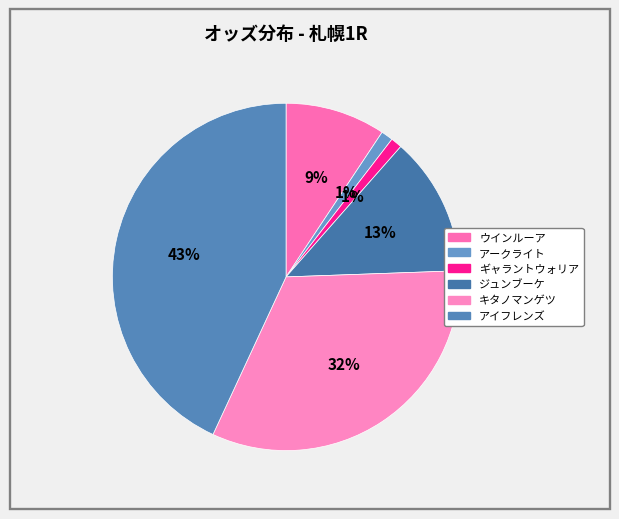

How many slices are in this pie chart?

6